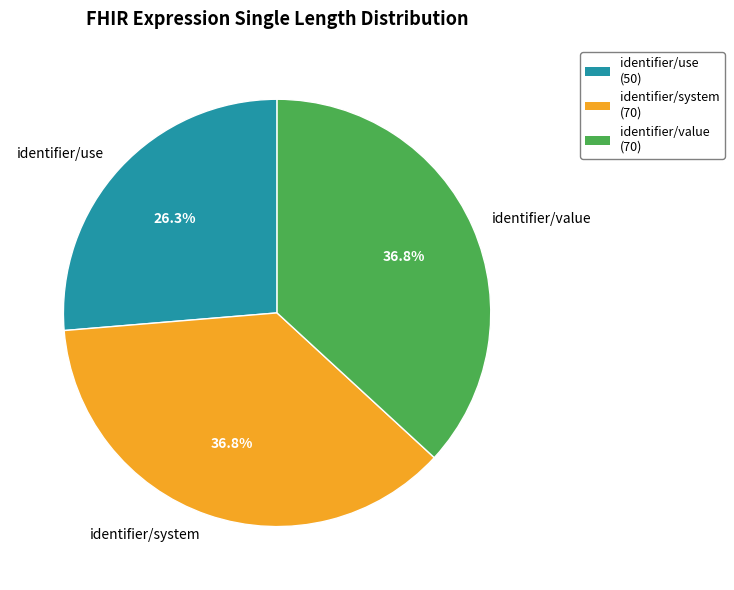

Is there any slice that represents more than half of the pie?

No